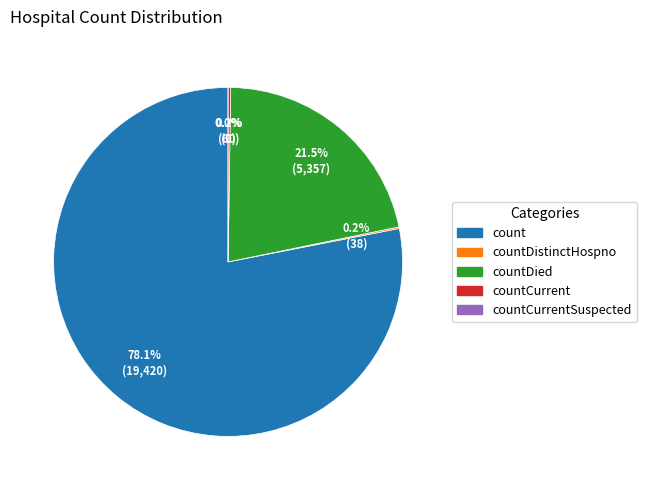

Which slice represents more than half of the pie?

count